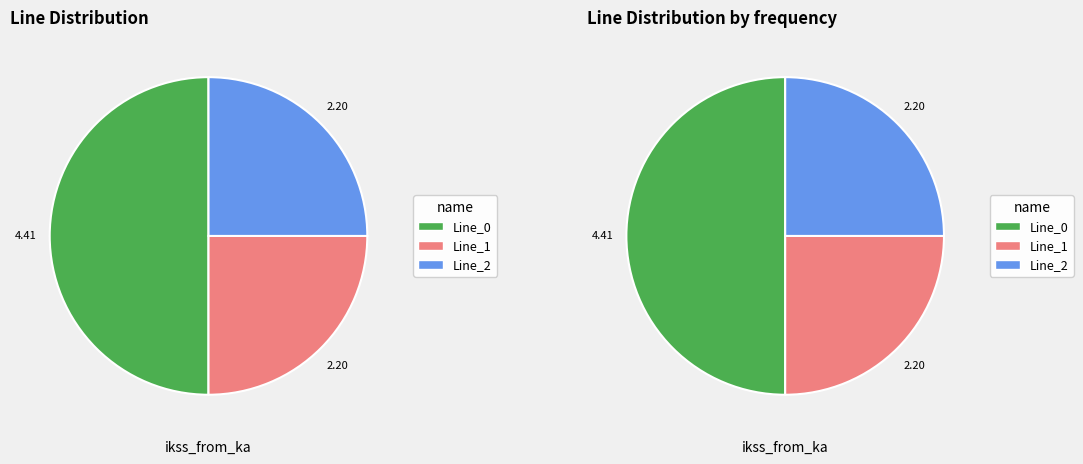

True or false: Line_2 accounts for 38% of the total.

False